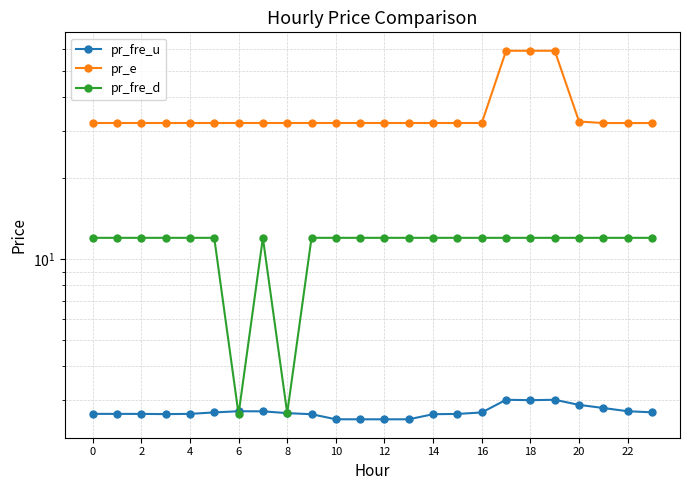

What is the spread (max minus min) of values at 22?

29.5